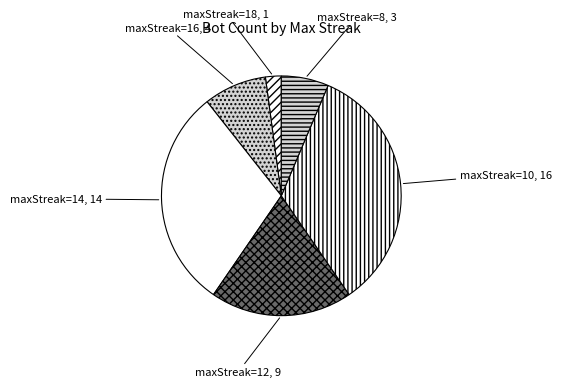

True or false: maxStreak=12 accounts for 10% of the total.

False